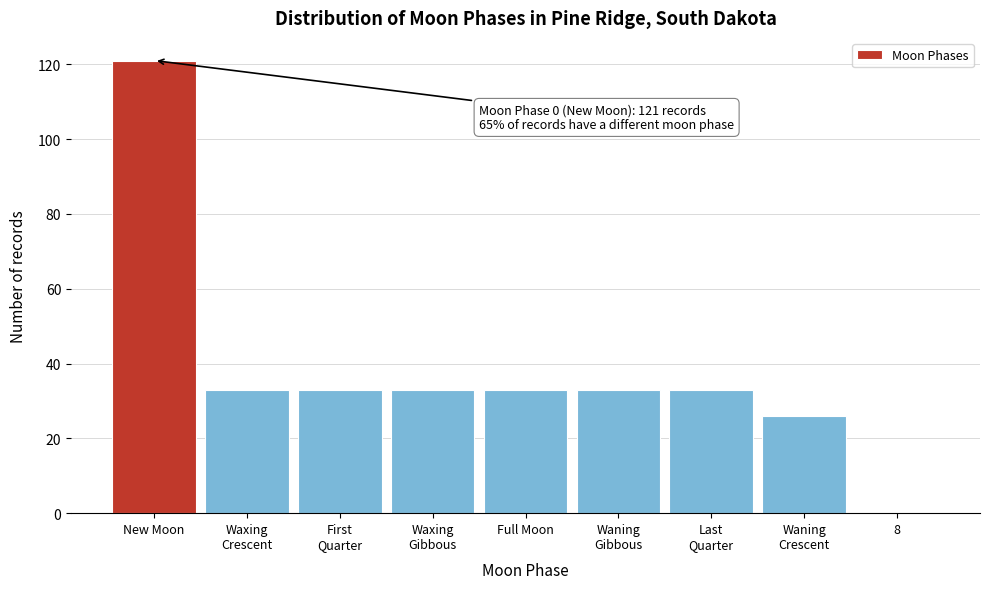

Between Full Moon and 8, which is larger?

Full Moon